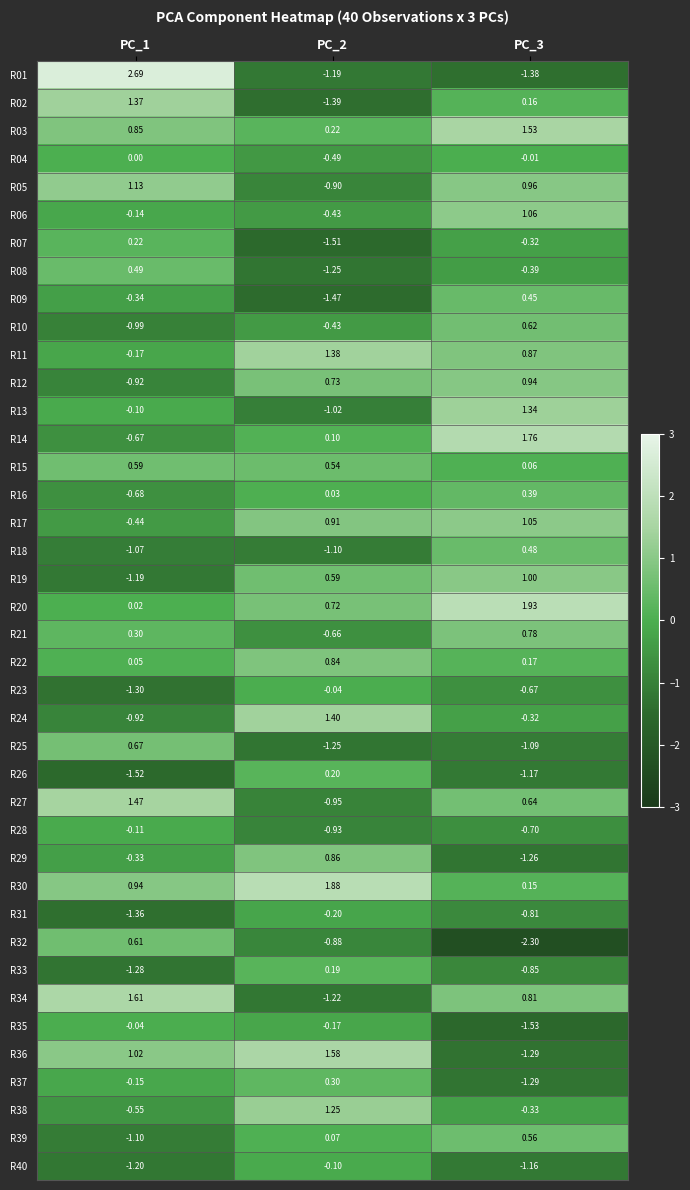

Is the value of R08 at PC_2 greater than the value of R29 at PC_3?

Yes